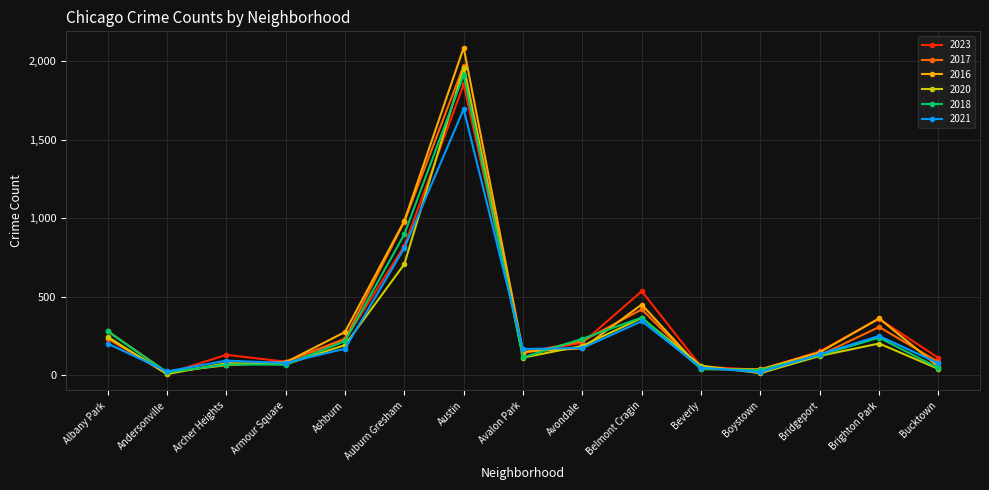

In 2016, how many points are lower than both neighbors (excluding endpoints)?

3